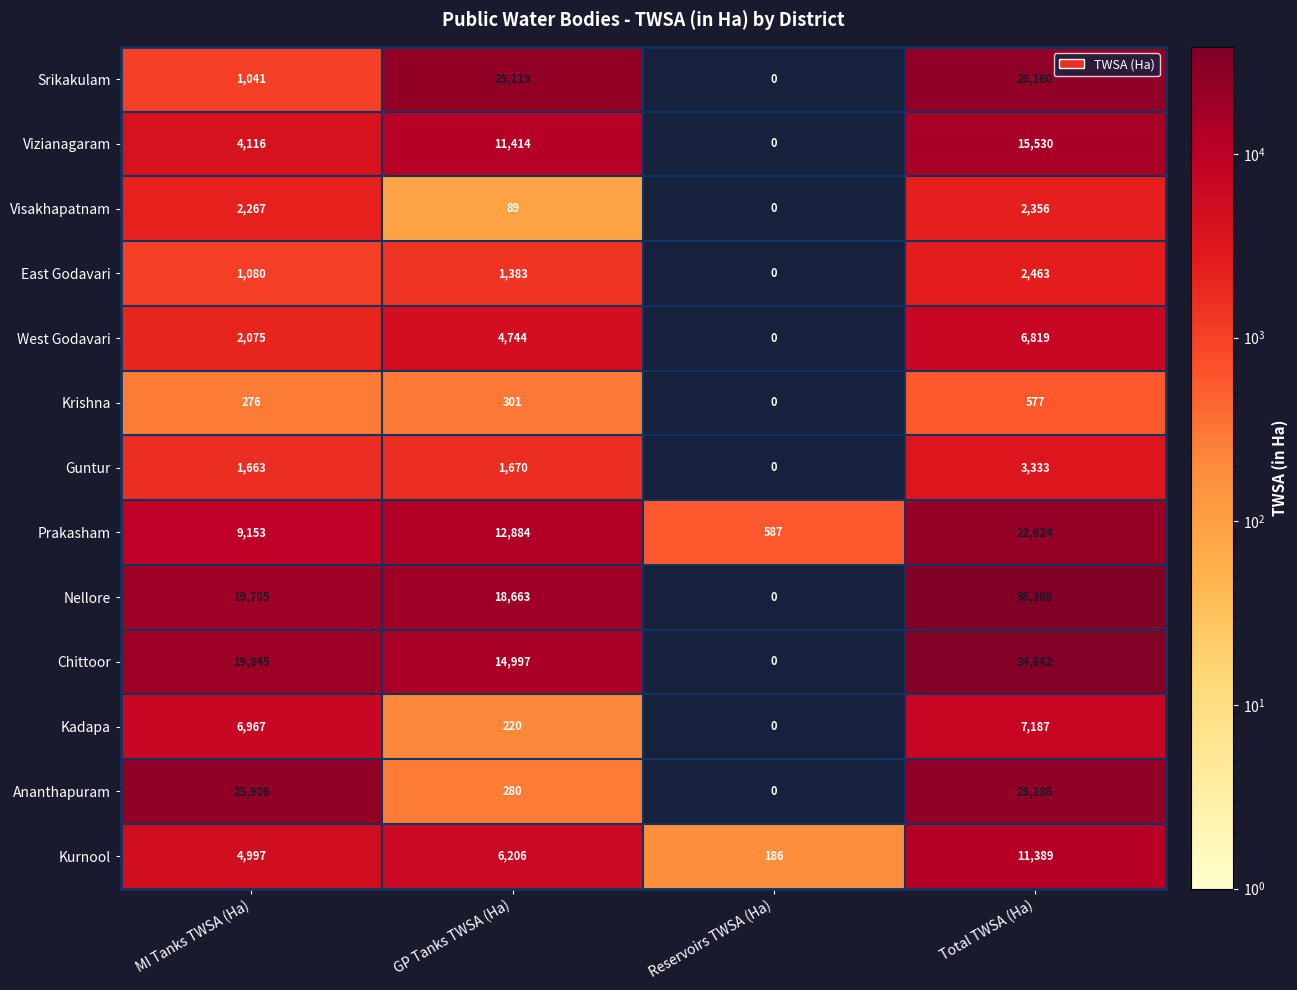

Is the value of East Godavari at MI Tanks TWSA (Ha) greater than the value of Kadapa at GP Tanks TWSA (Ha)?

Yes